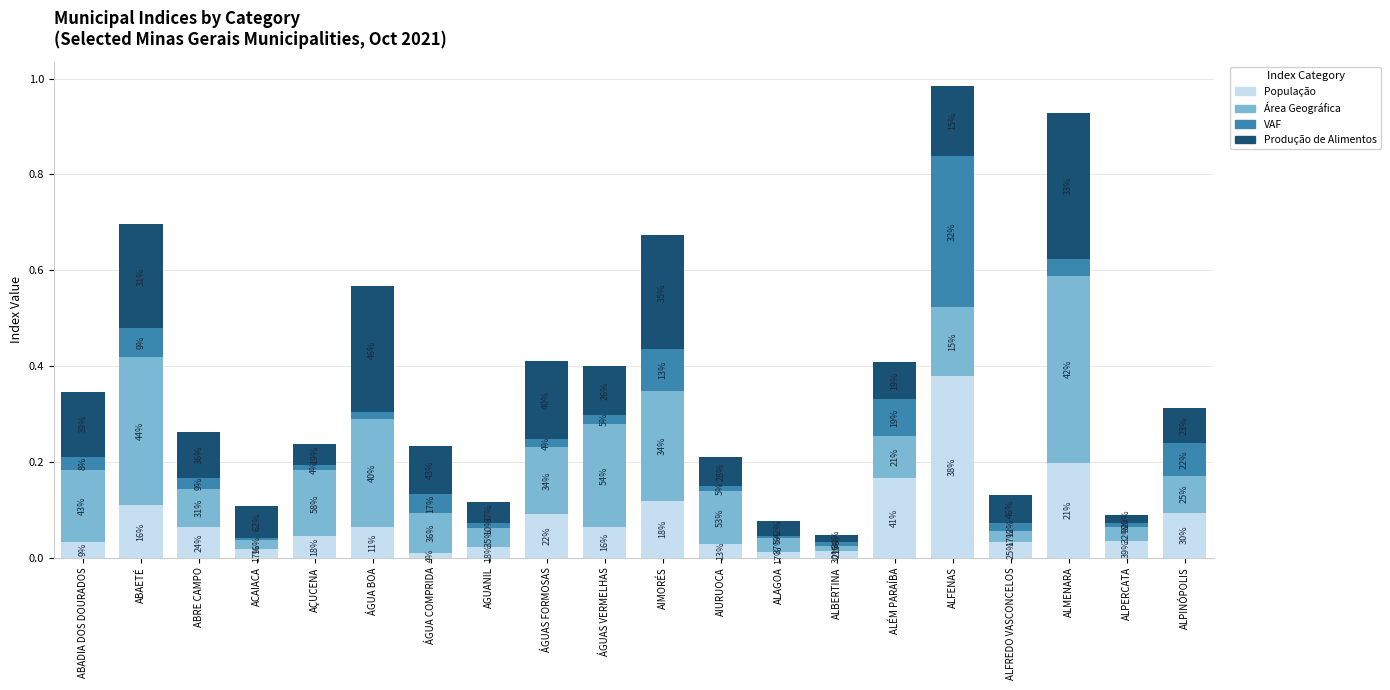

What are all the series names shown in the legend?

População, Área Geográfica, VAF, Produção de Alimentos